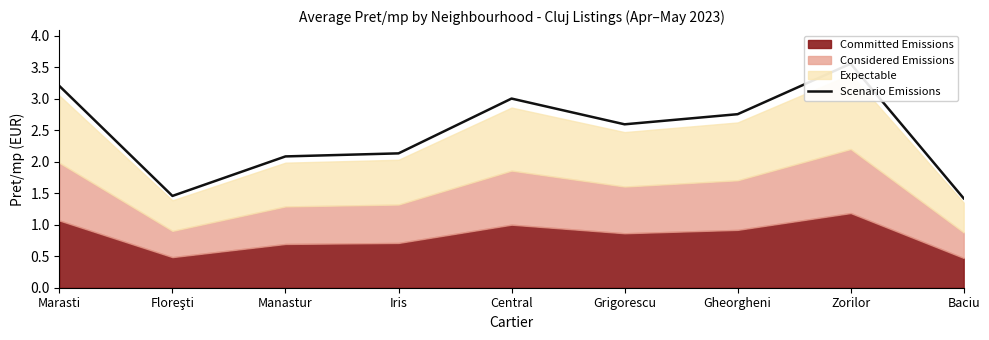

How many data points does each series have?

9